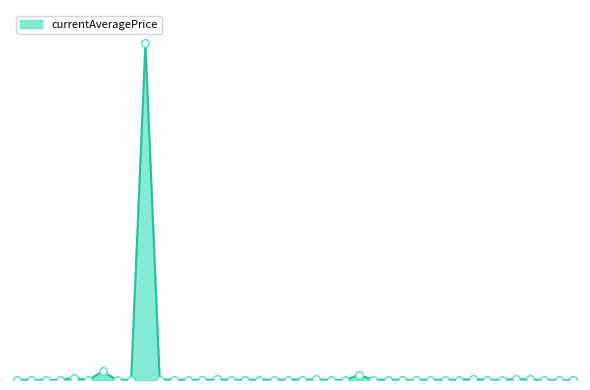

Is this an area chart (filled region under the line)?

Yes